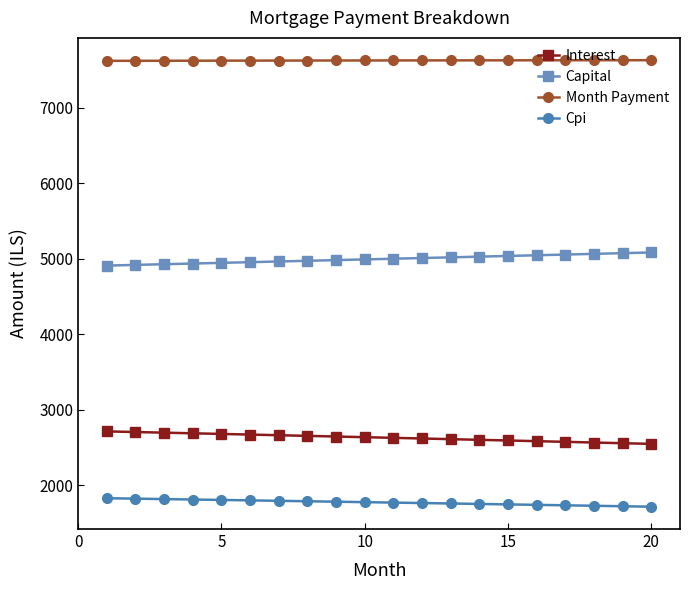

What is the highest value of the Cpi series?

1827.7